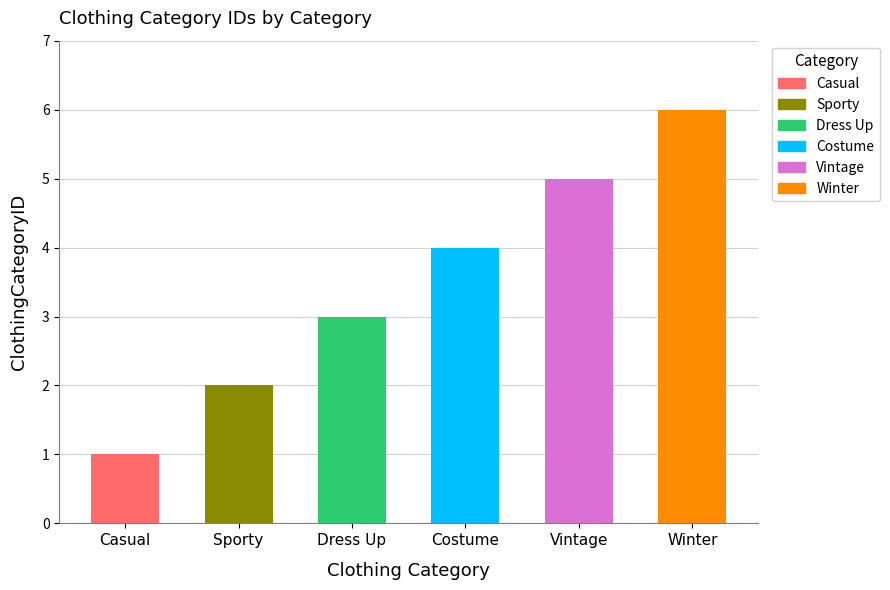

At which category does the chart reach its minimum across all series?

Casual